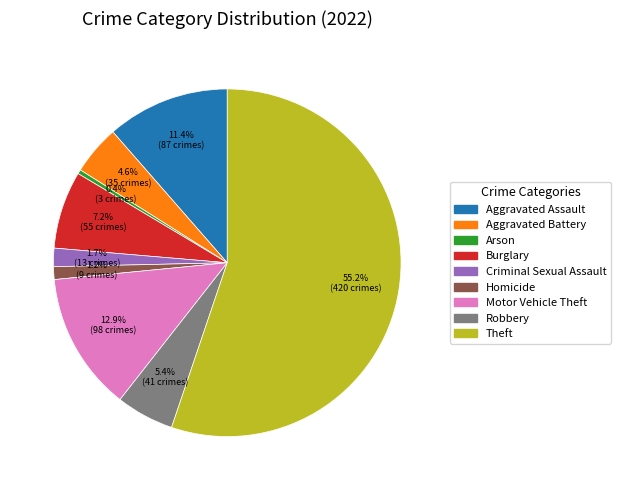

The Motor Vehicle Theft slice represents 7% of the pie. True or false?

False